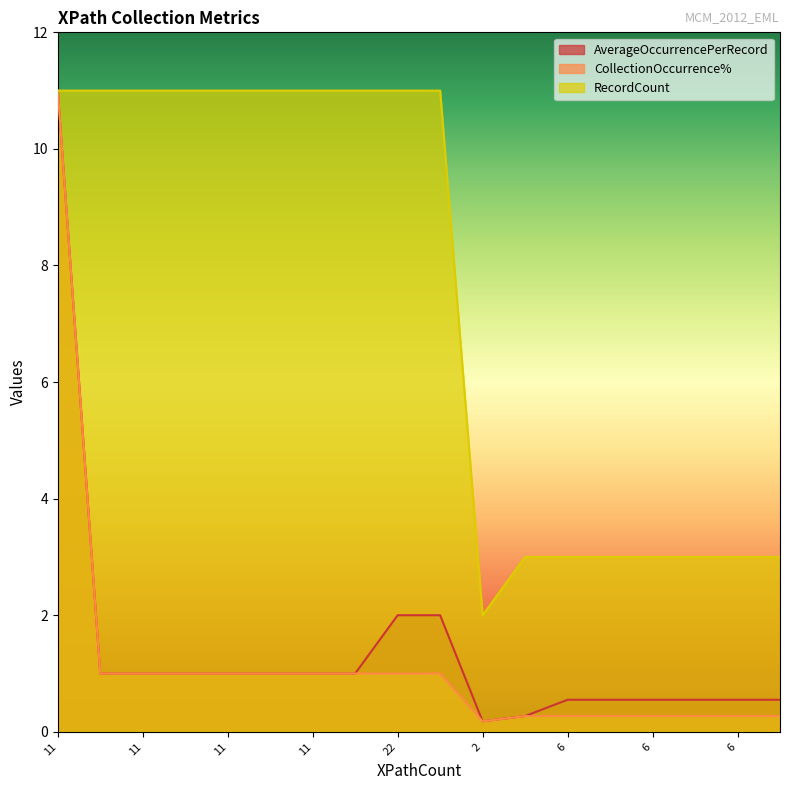

What is the sum of the AverageOccurrencePerRecord values at 6 and 11?

1.6